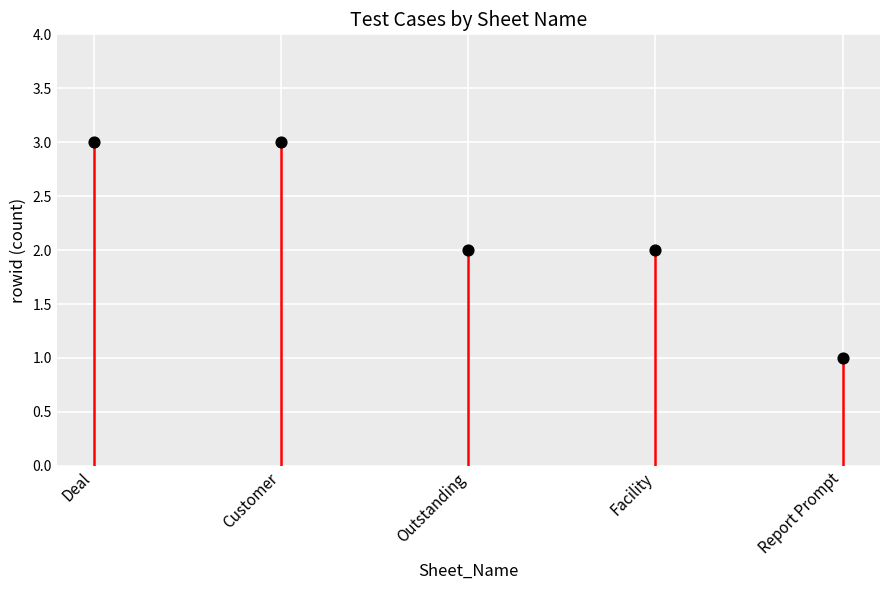

What is the change in value from Outstanding to Report Prompt?

-1